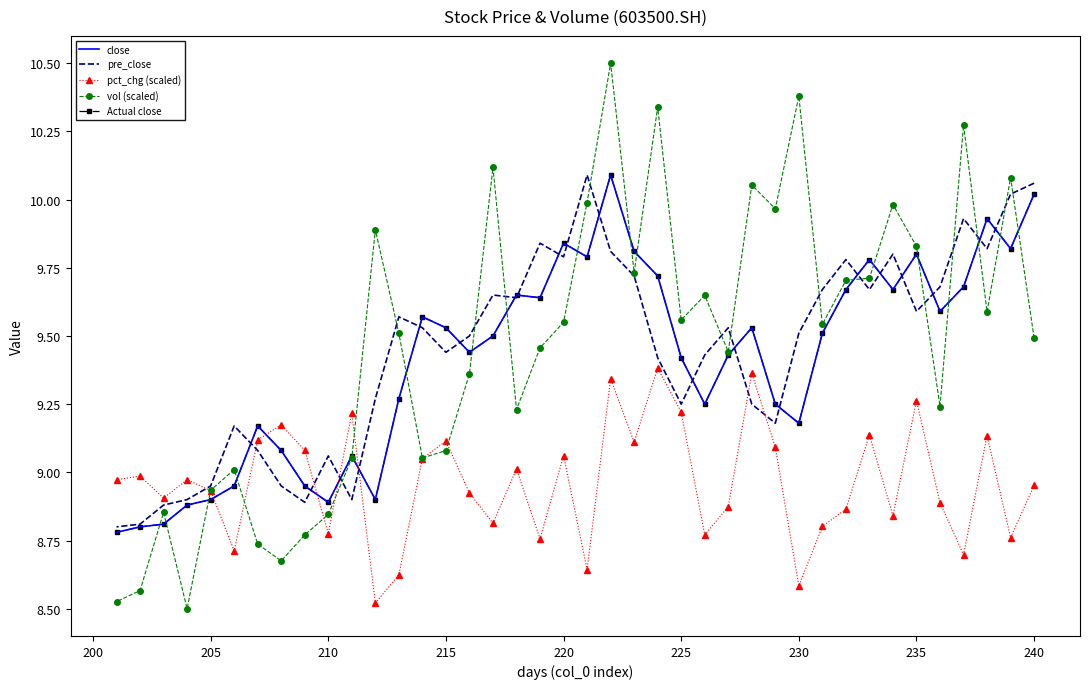

Which series has the widest spread of values?

vol (scaled)